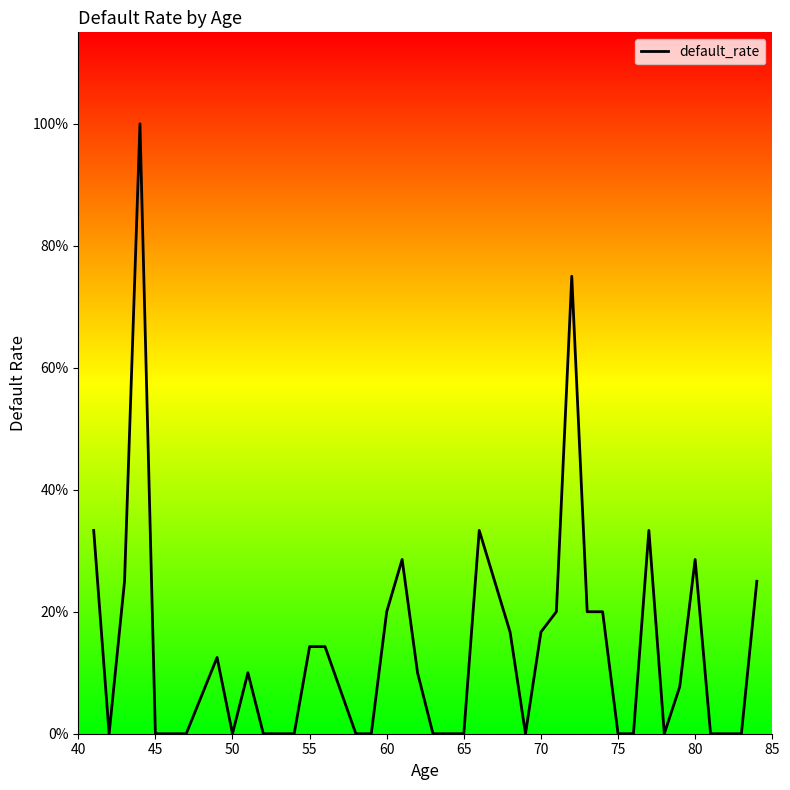

What is the average value?

0.1